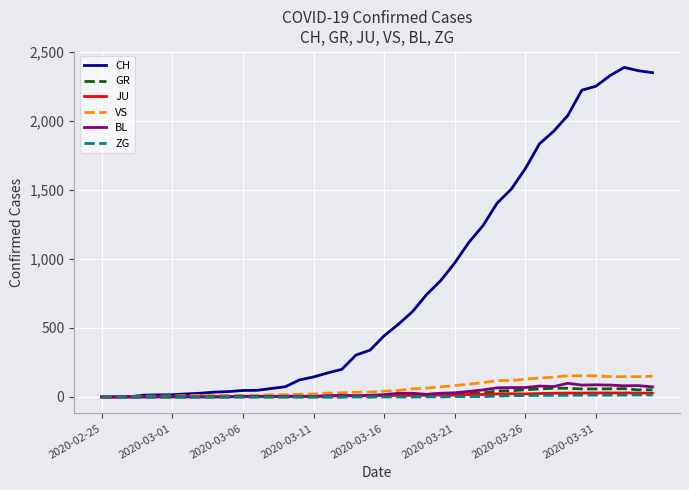

What is the highest value of the BL series?

99